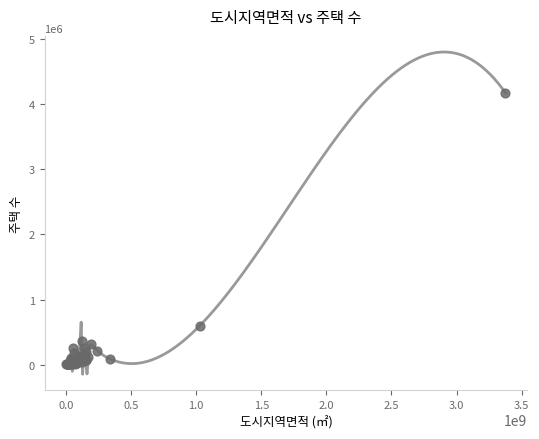

What Y value in the scatter plot is closest to 2088688?

603644